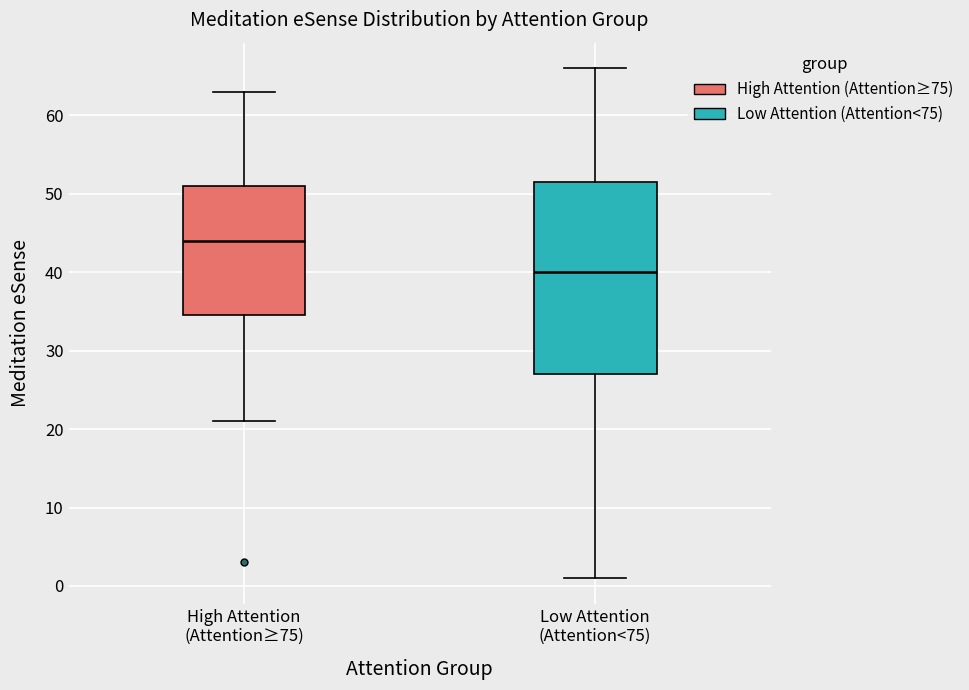

Where does the median line of the box for Low Attention (Attention<75) sit on the y-axis? The values are not printed on the chart, so give them approximately, as read against the axis.

40